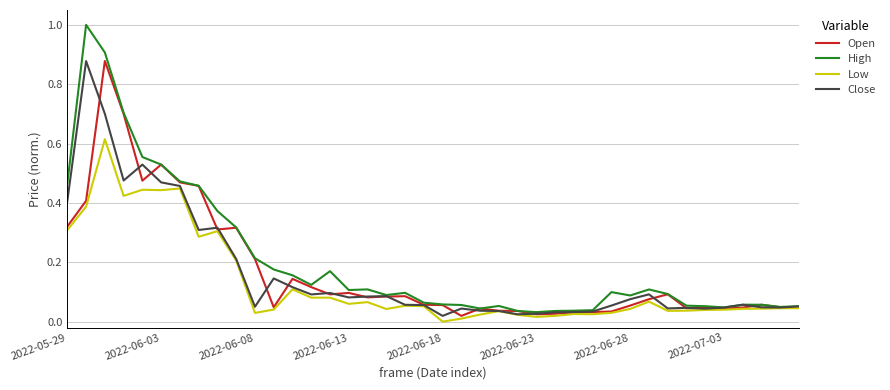

How many lines are shown in the chart?

4